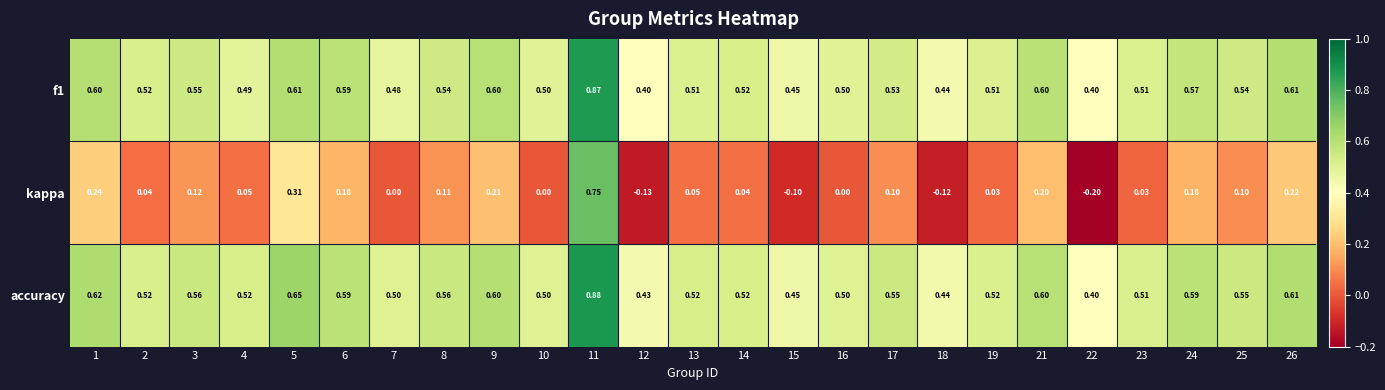

Which label corresponds to the largest value in the chart?

11